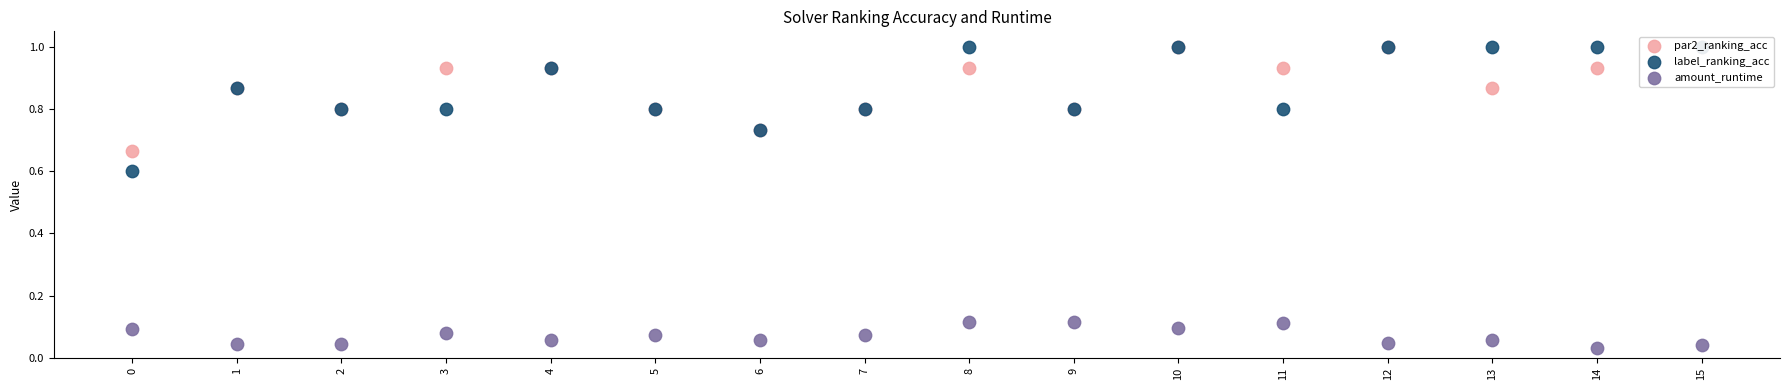

What are all the series names shown in the legend?

par2_ranking_acc, label_ranking_acc, amount_runtime